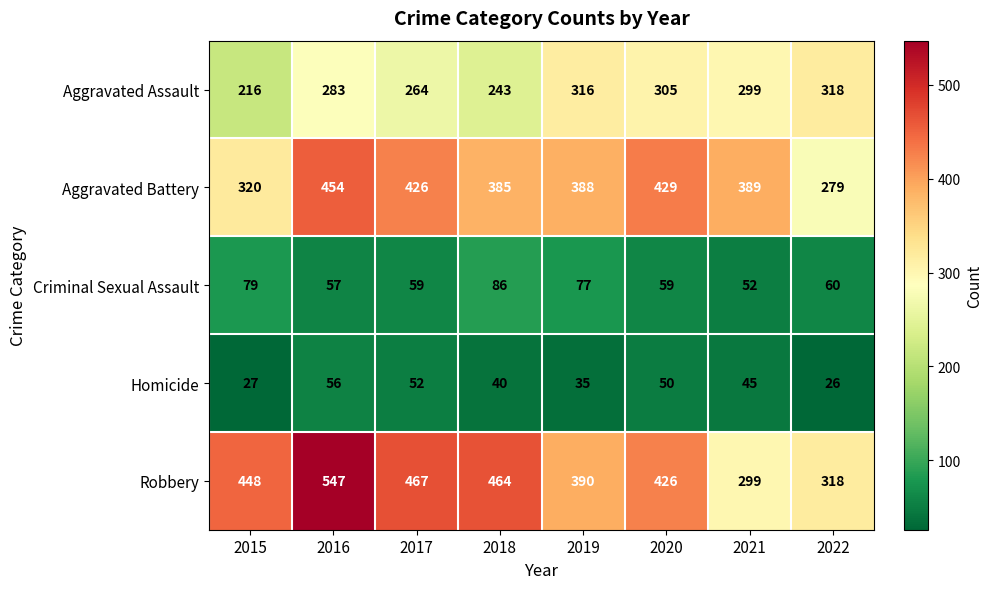

What is the difference between the second highest and minimum values in the Criminal Sexual Assault series?

27